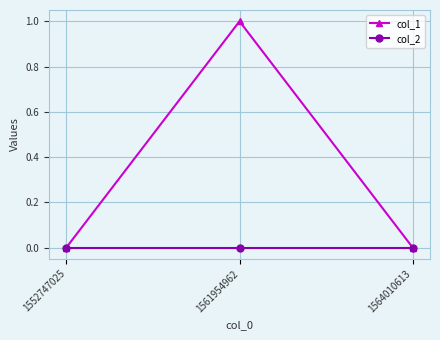

Reading left to right, extract all data points from this chart.

col_1: 0	1	0
col_2: 0	0	0